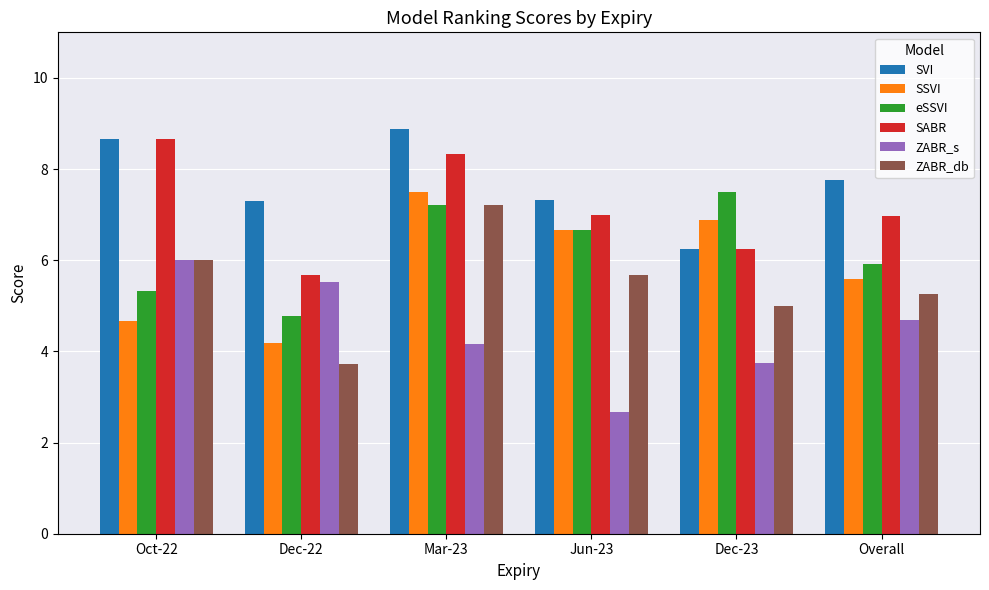

Rank the categories by eSSVI value from highest to lowest.

Dec-23, Mar-23, Jun-23, Overall, Oct-22, Dec-22